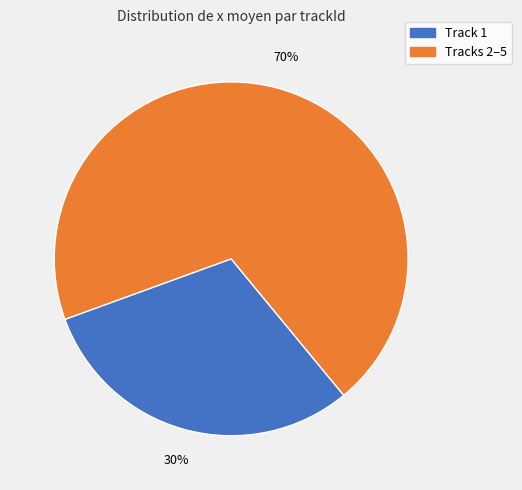

Is there any slice that represents more than half of the pie?

Yes